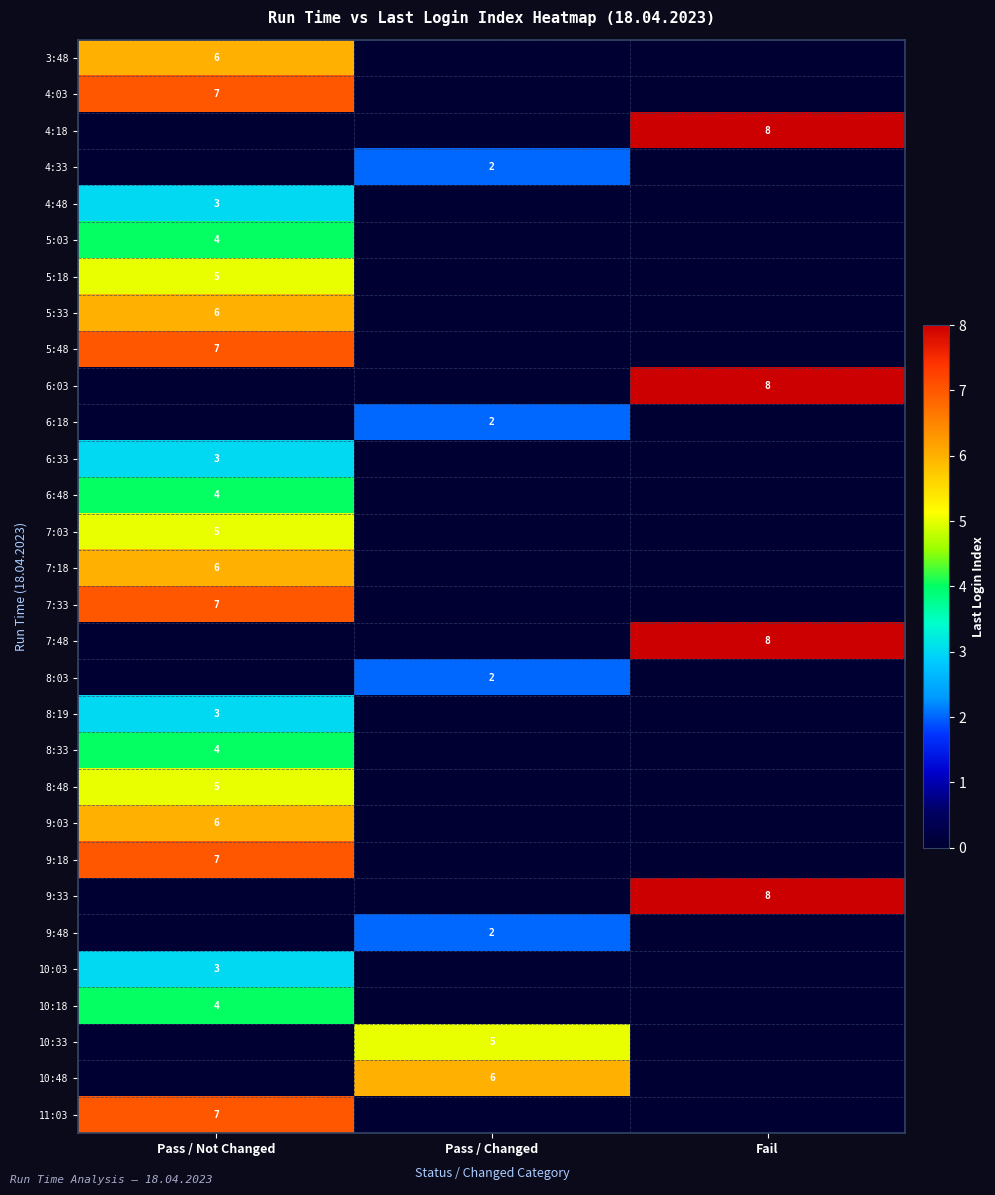

The 5:48 series shows 7 at Pass / Not Changed. True or false?

True